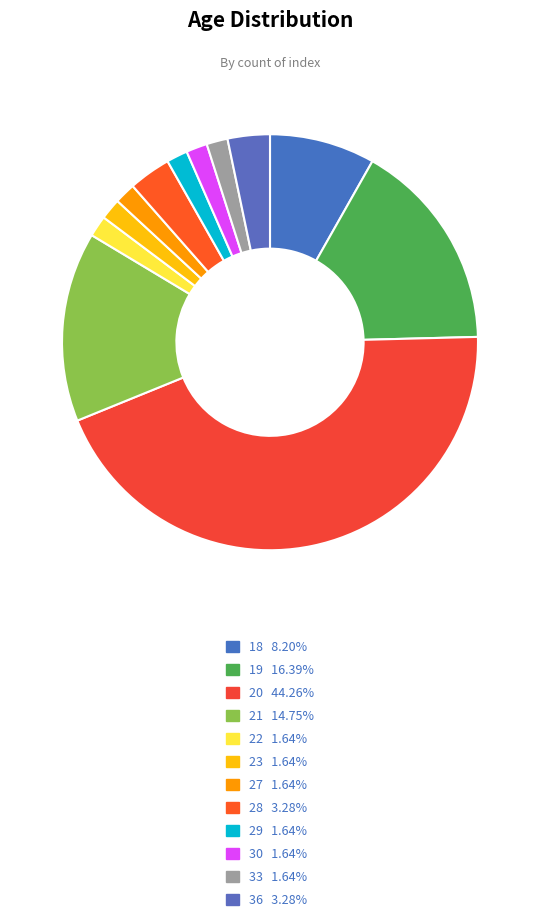

True or false: 19 accounts for 3% of the total.

False